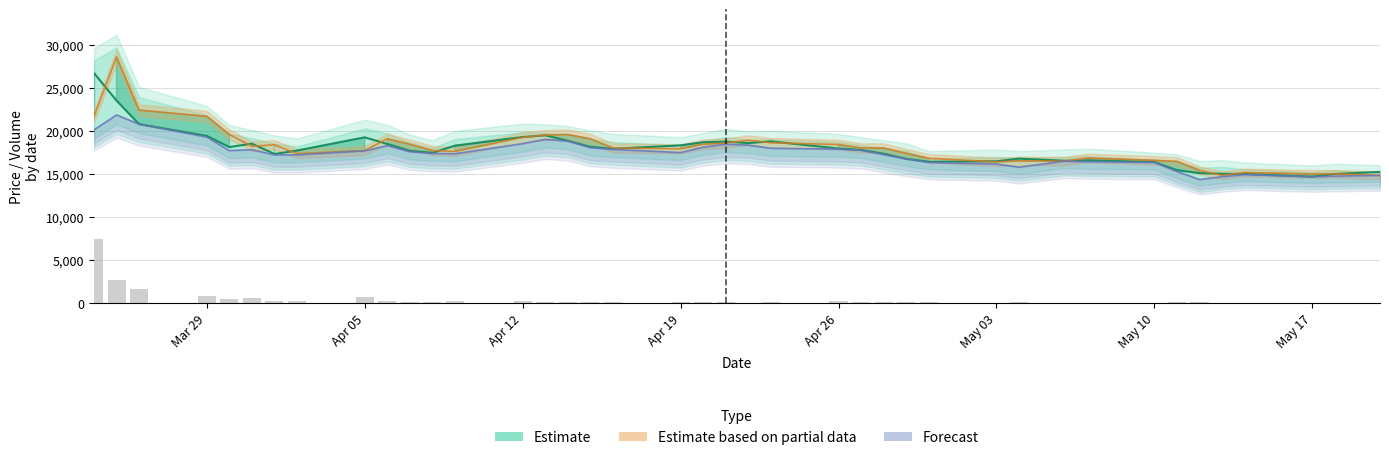

How many distinct data groups are displayed?

4